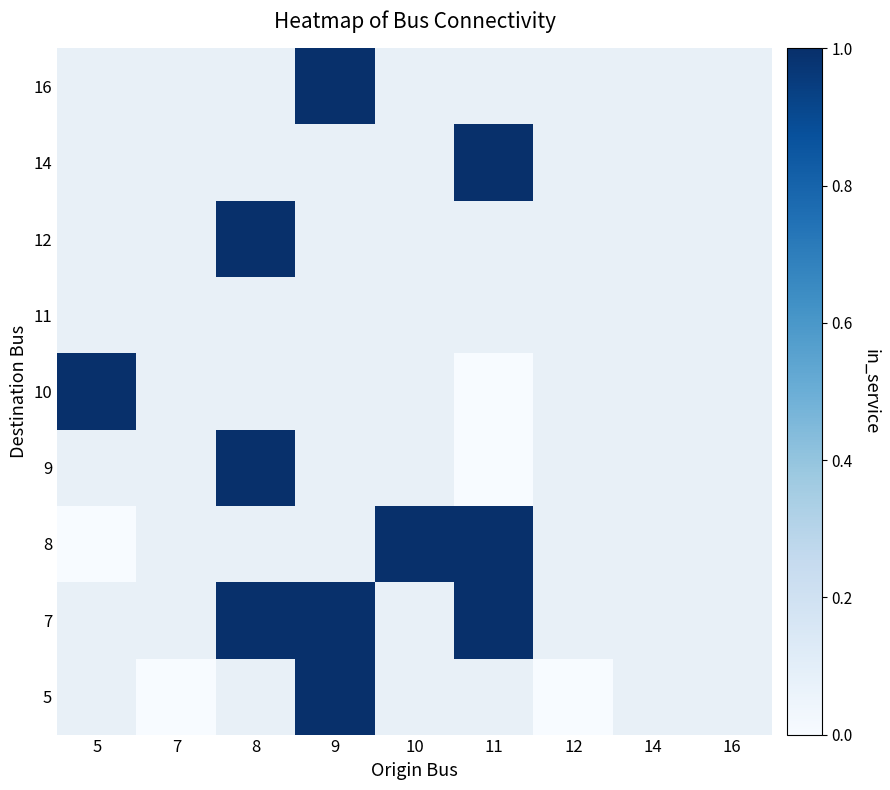

Which category has the lowest value in the row_7 series?

5